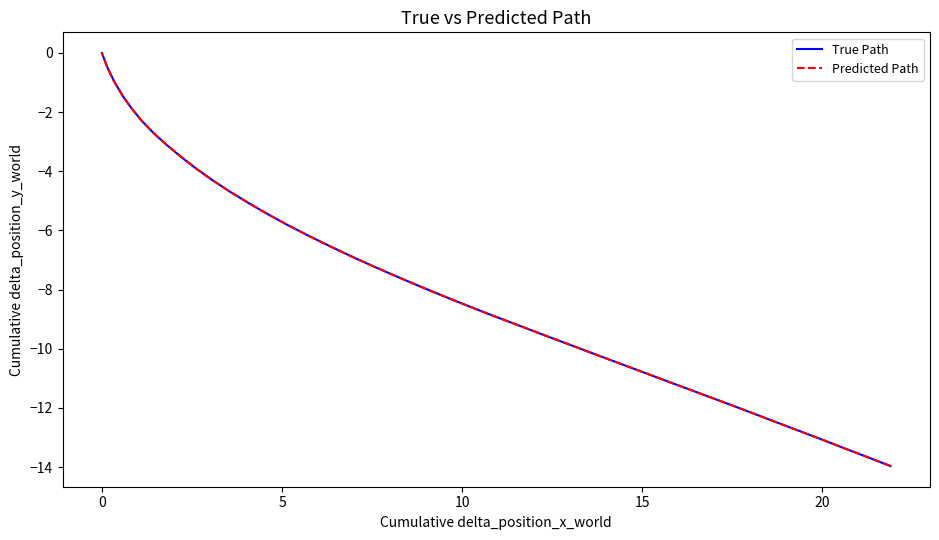

What are all the series names shown in the legend?

True Path, Predicted Path